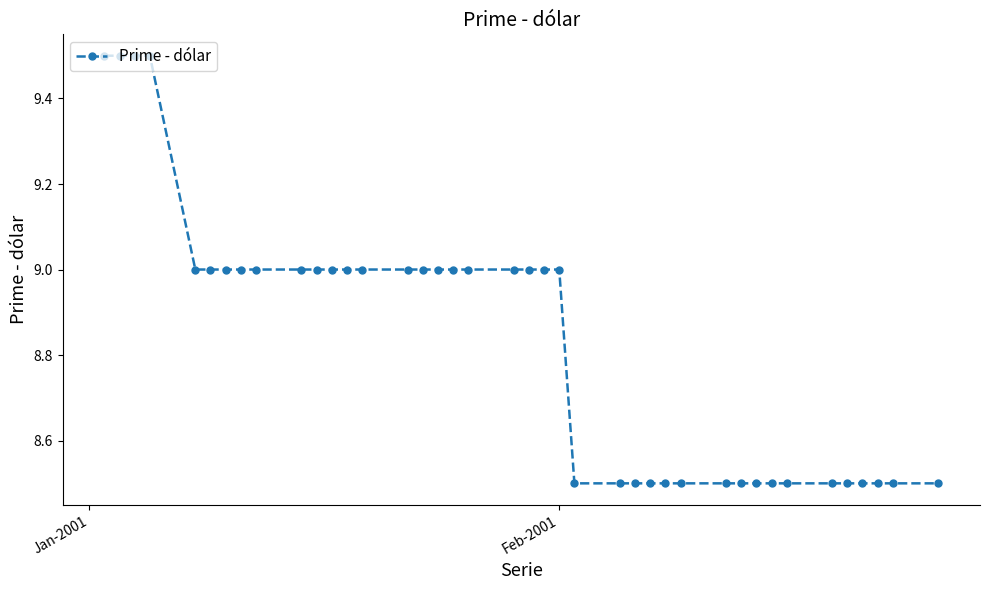

What is the value of the 30th point from the left?

8.5